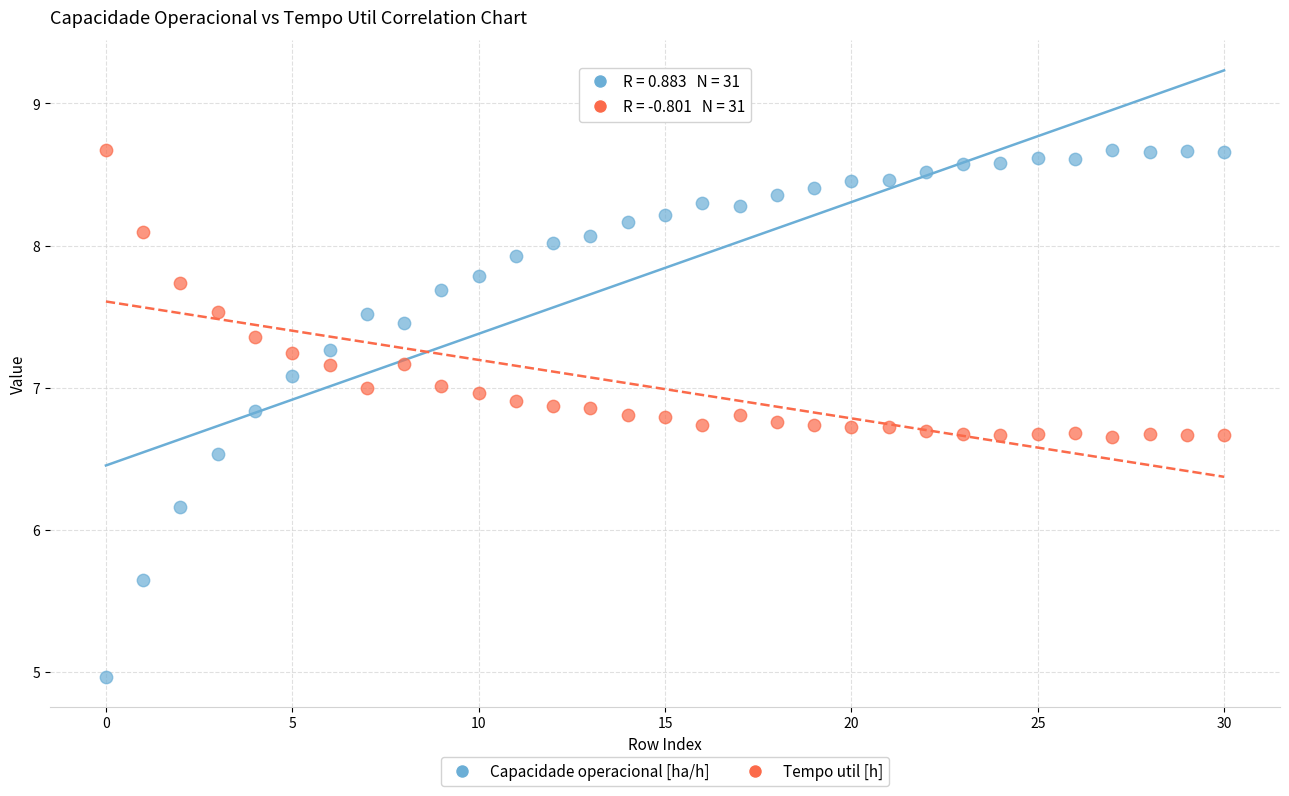

Across all series, what Y value is closest to 6?

6.2